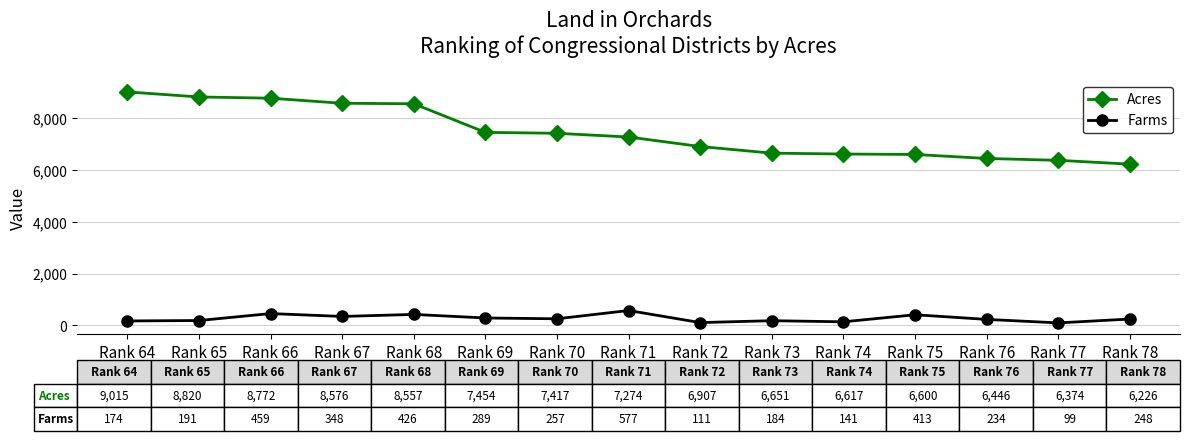

What is the maximum value for Acres?

9015